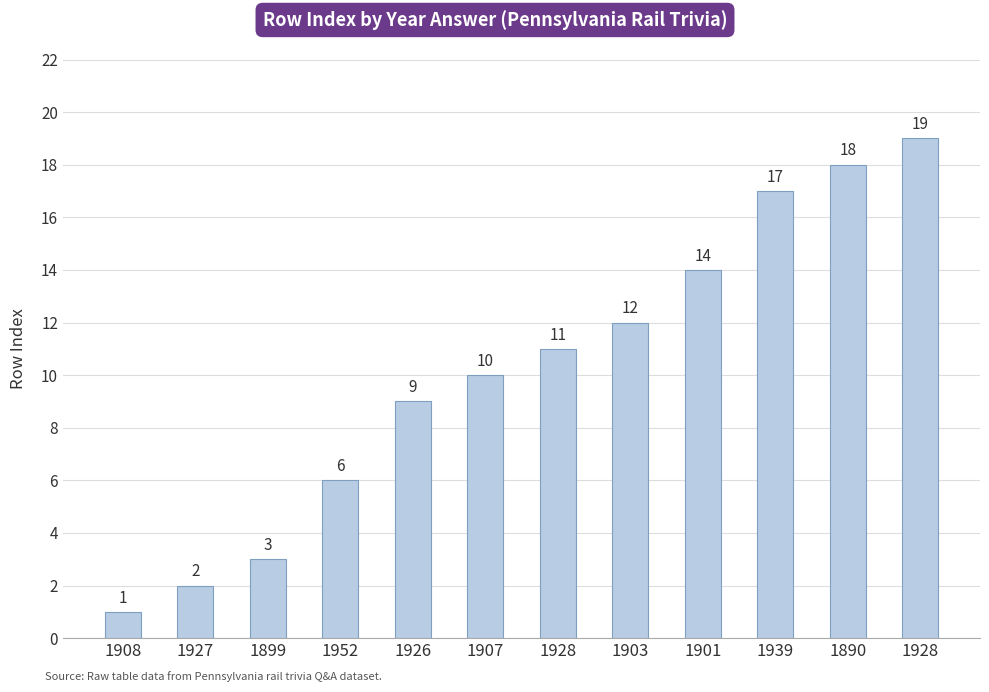

What is the average value?

10